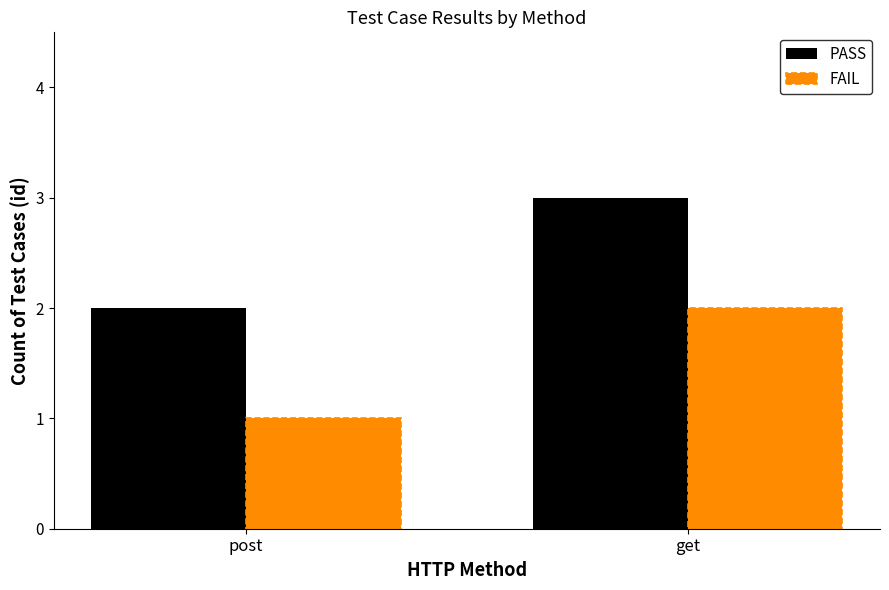

Which series has the largest total across all categories?

PASS